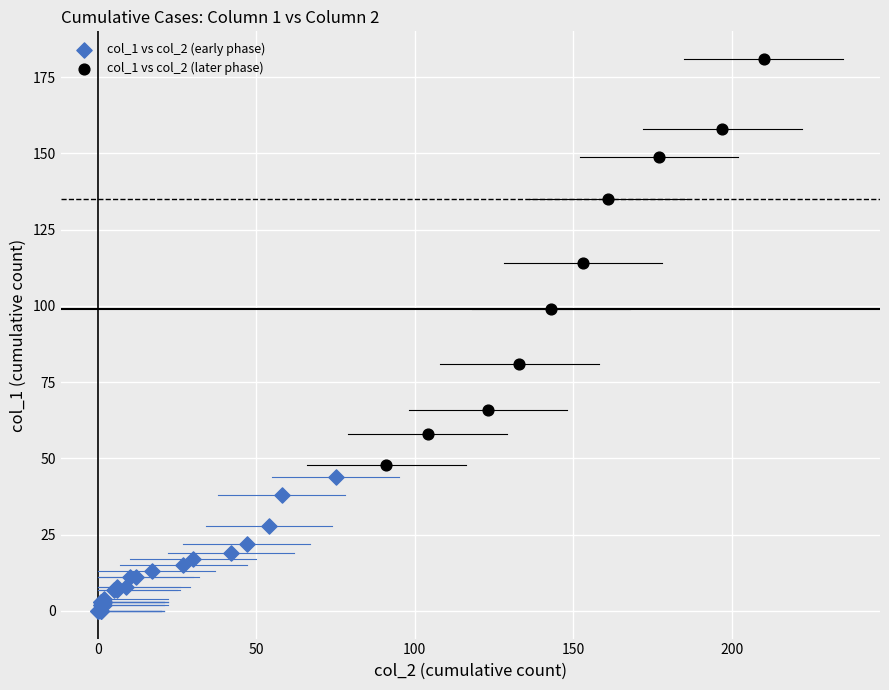

What are all the series names shown in the legend?

col_1 vs col_2 (early phase), col_1 vs col_2 (later phase)